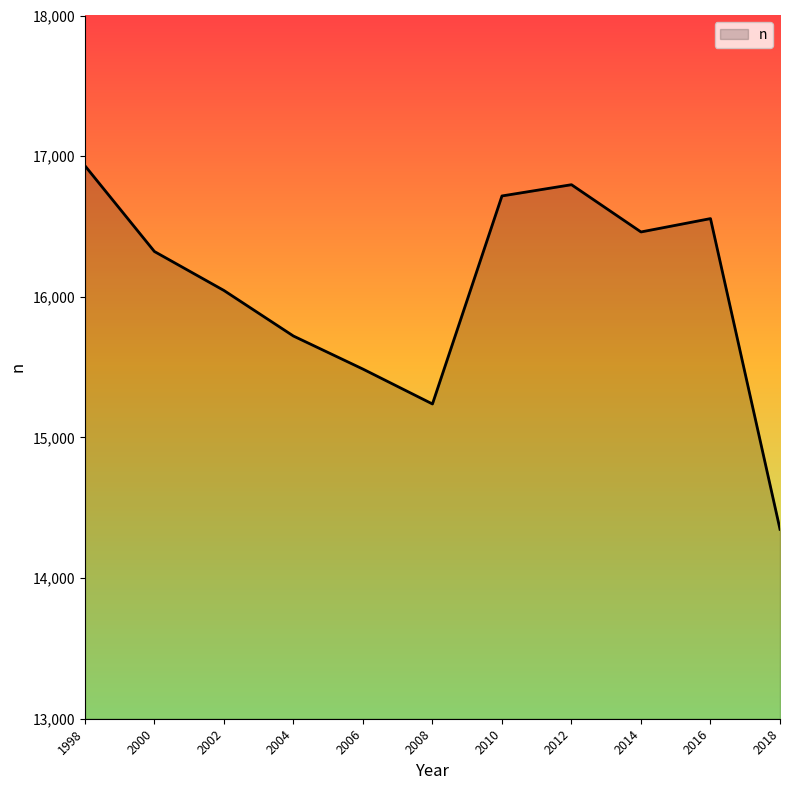

Reading left to right, list all the values displayed in this chart.

1998=16932	2000=16322	2002=16045	2004=15721	2006=15486	2008=15238	2010=16717	2012=16797	2014=16461	2016=16556	2018=14347